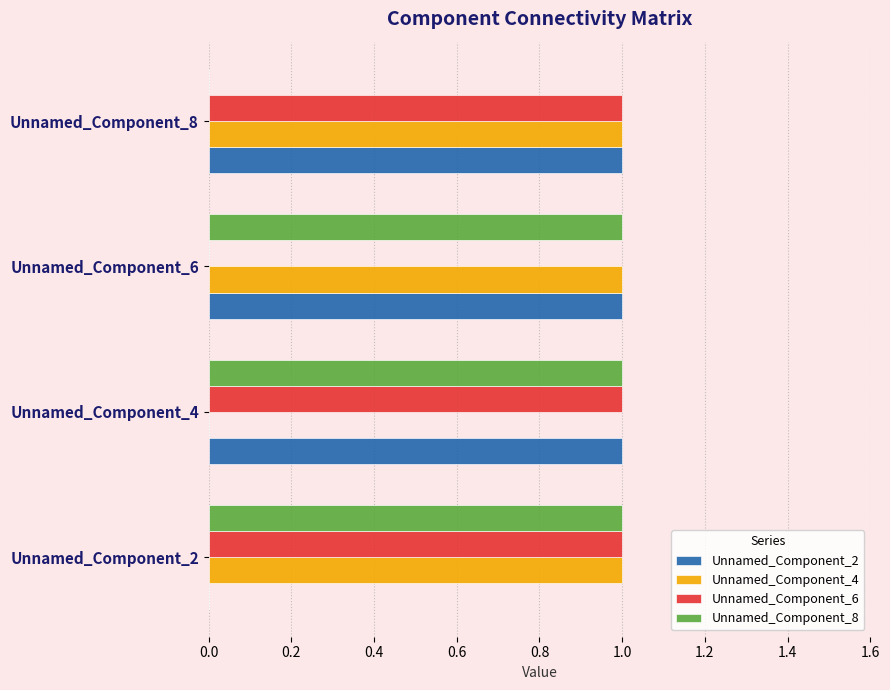

What are all the series names shown in the legend?

Unnamed_Component_2, Unnamed_Component_4, Unnamed_Component_6, Unnamed_Component_8